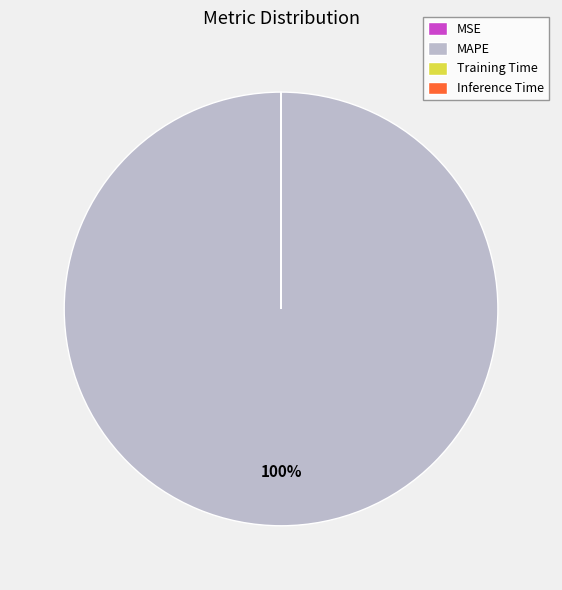

Does MAPE represent more than half of the total?

Yes